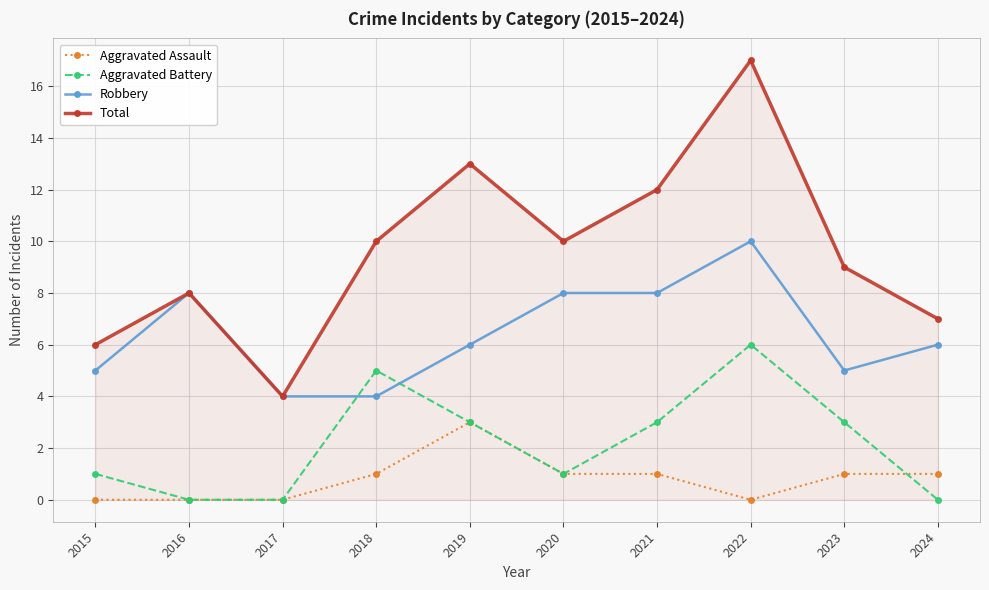

The value of Total at 2017 is 2. True or false?

False